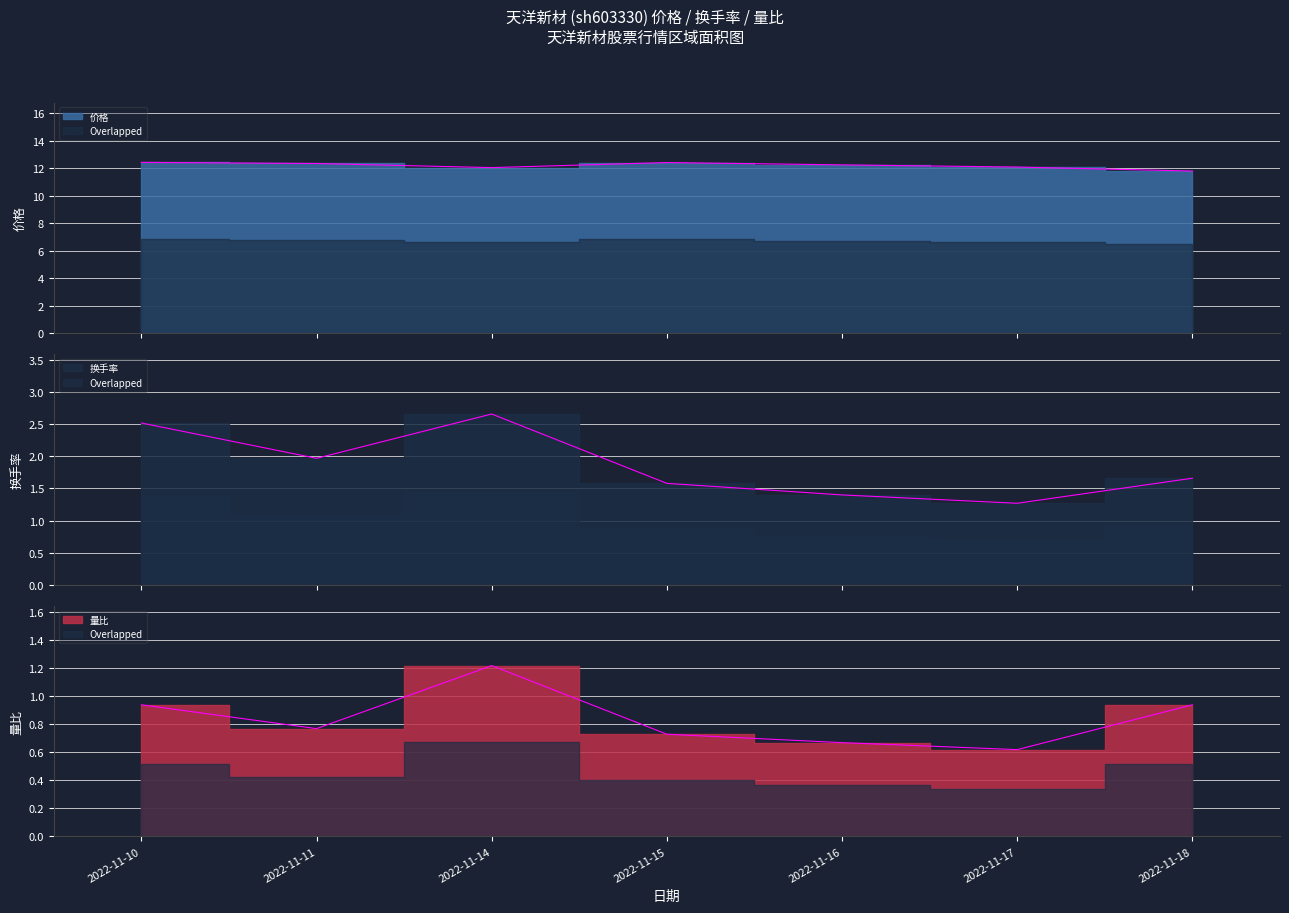

What is the value of the 价格 point at the 1st from the left?

12.4